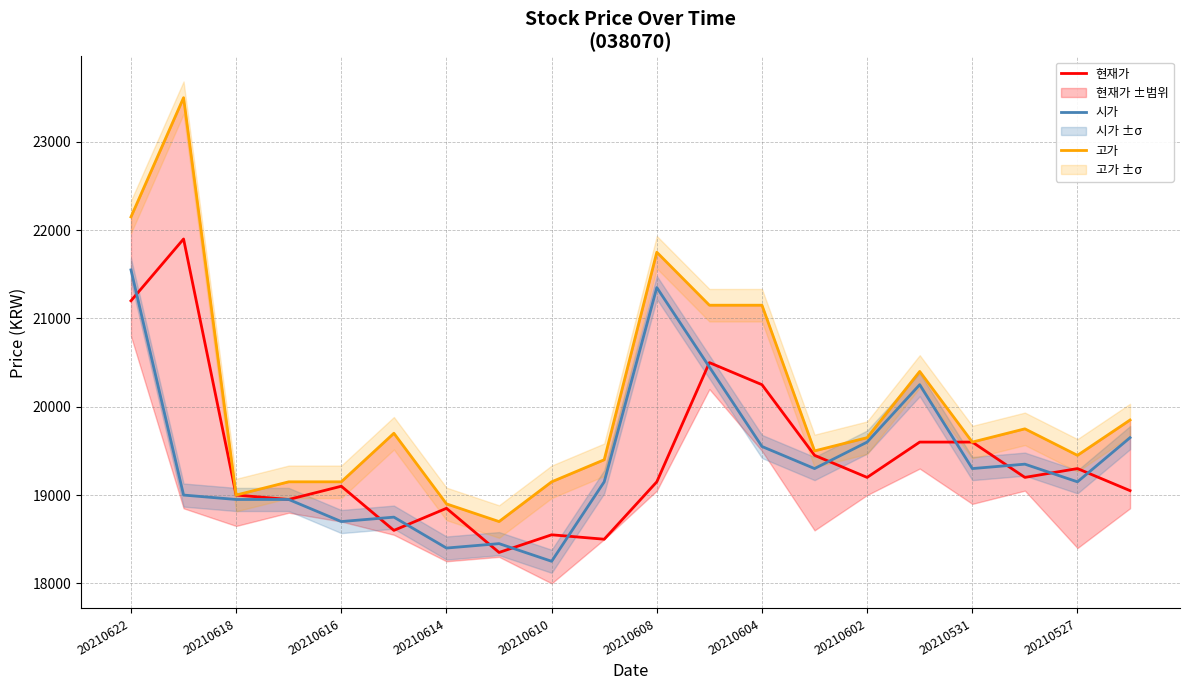

How many categories are shown in the chart?

20